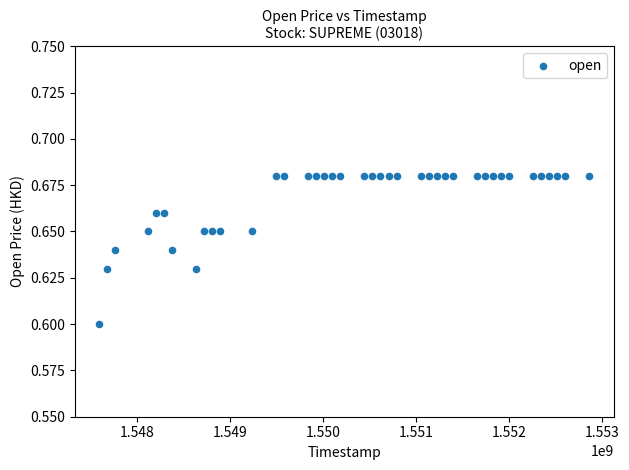

What is the range of X values (max minus min)?

5270400.0